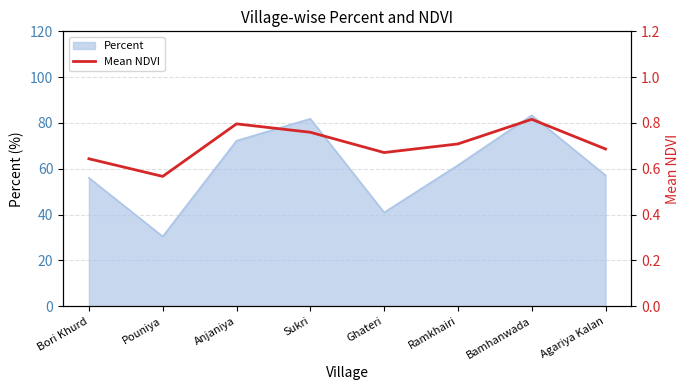

Where is the first local minimum?

Pouniya